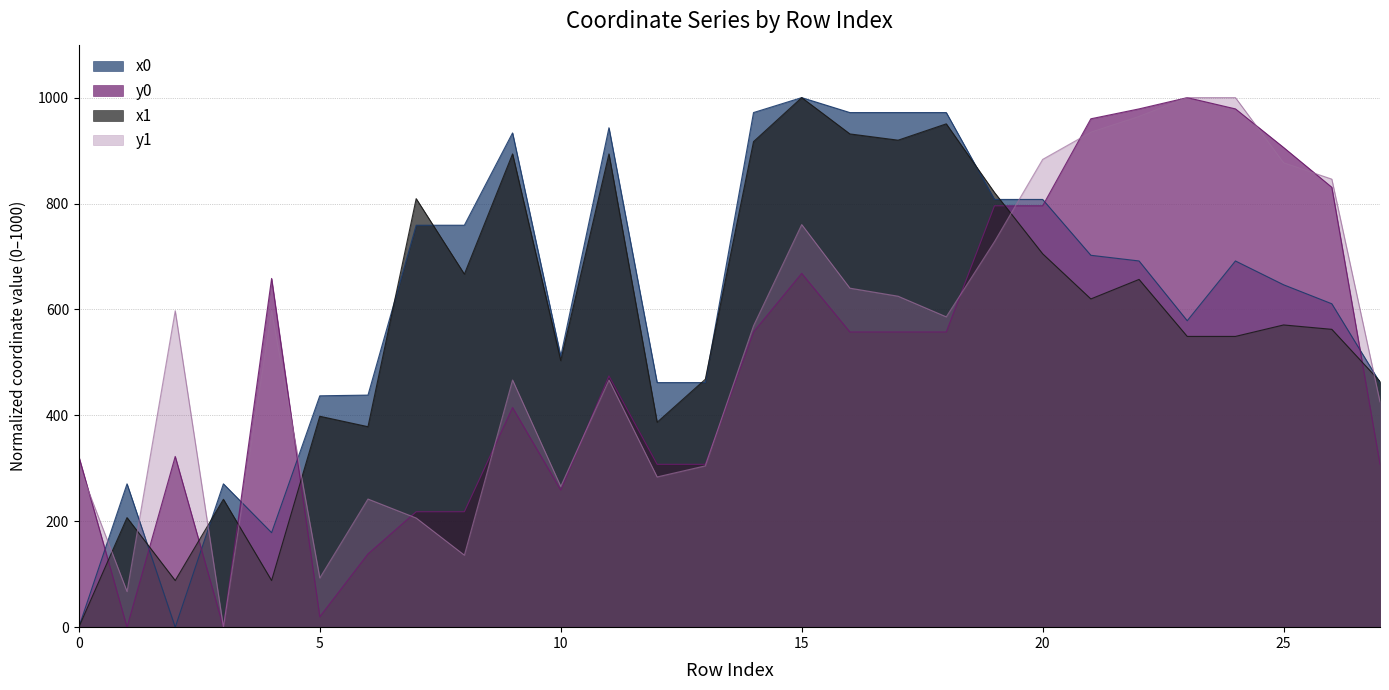

What is the difference between the y0 values at 16 and 0?

235.0